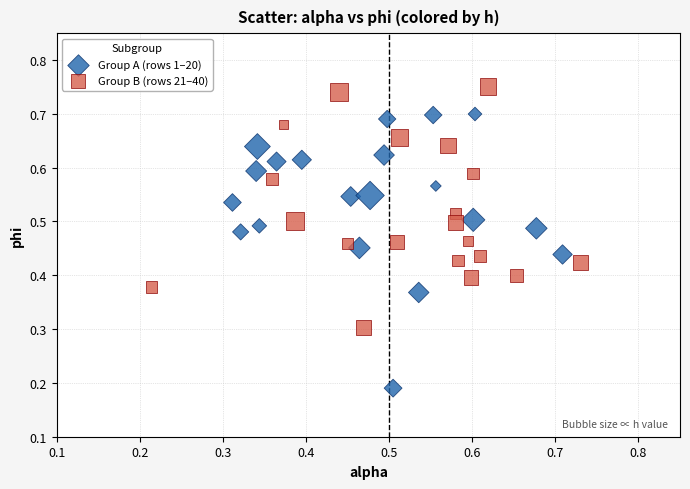

Which series contains the lowest Y value?

Group A (rows 1–20)